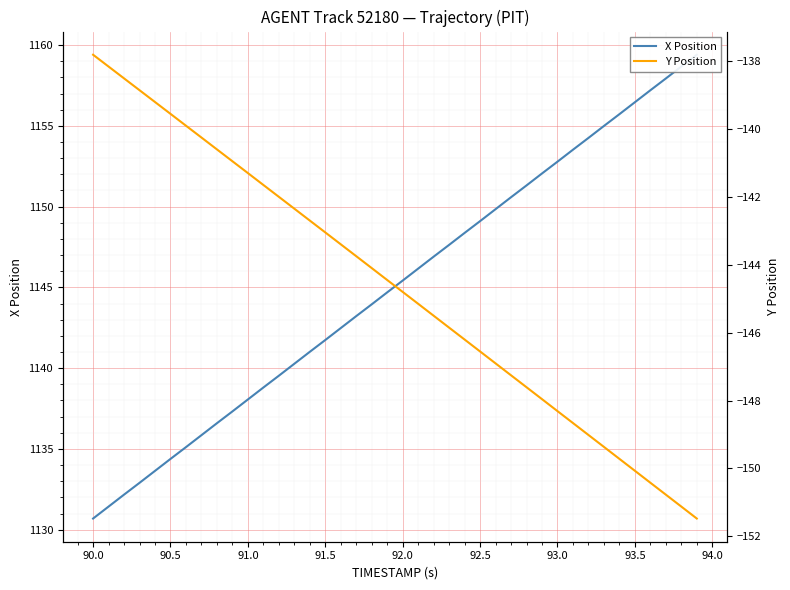

True or false: Y Position and X Position intersect in this chart.

False